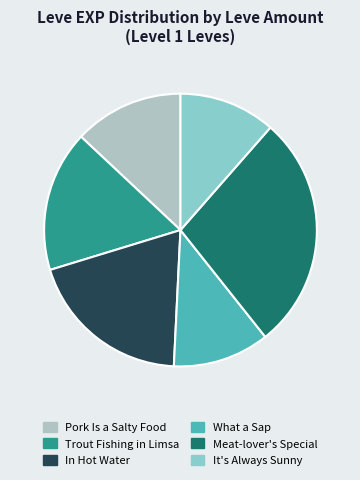

True or false: In Hot Water accounts for 20% of the total.

True